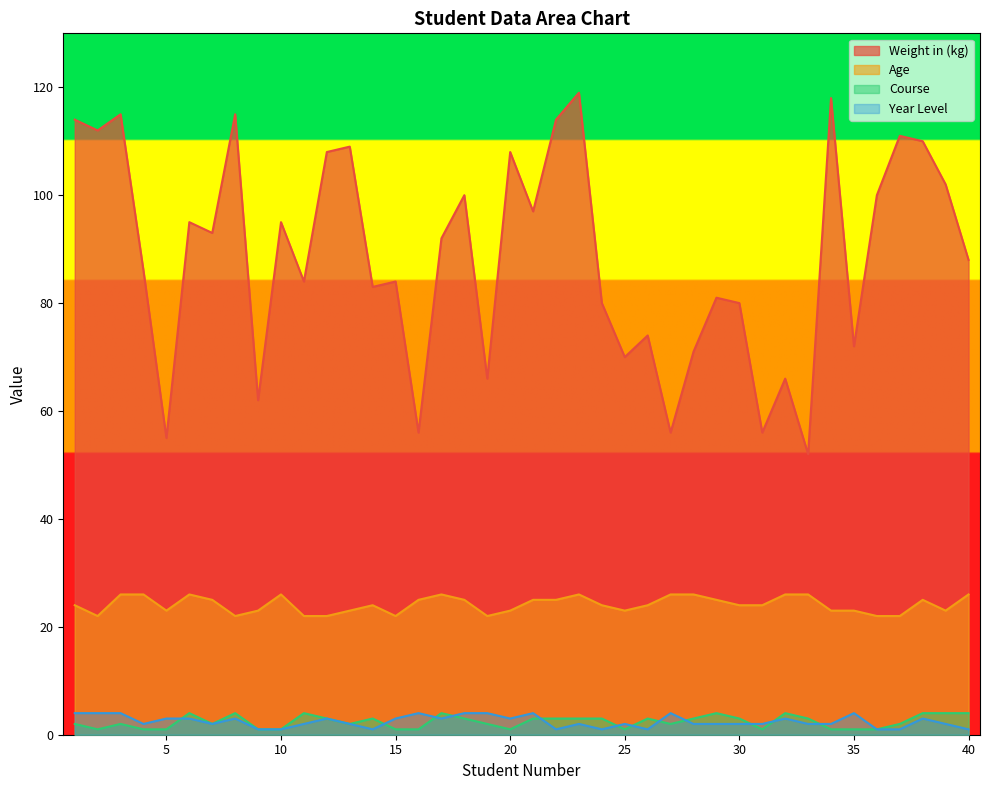

Count the number of data series in this chart.

4